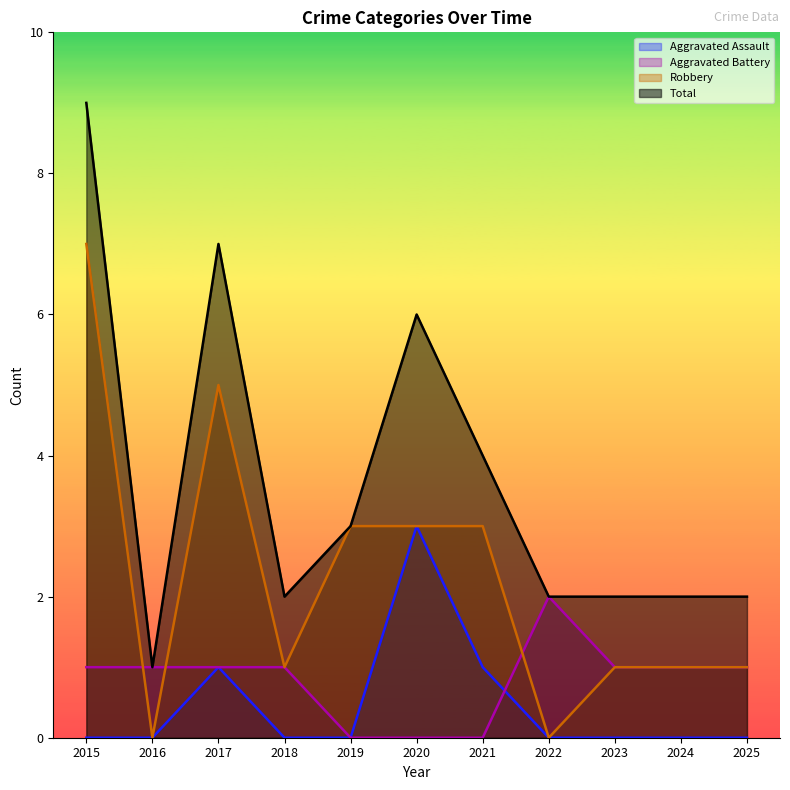

What are all the series names shown in the legend?

Aggravated Assault, Aggravated Battery, Robbery, Total